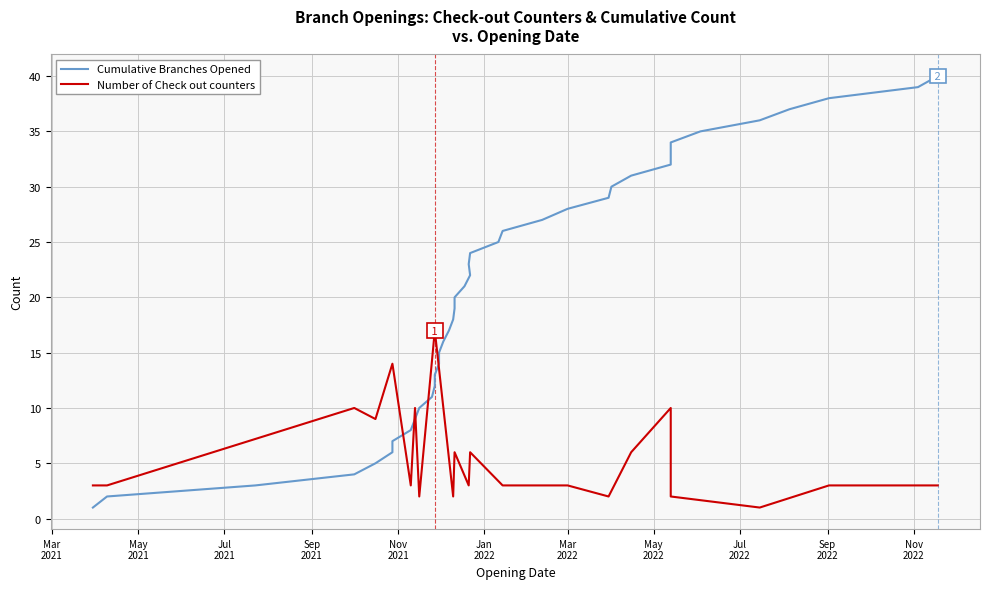

True or false: the data shows 4 at 6.

False